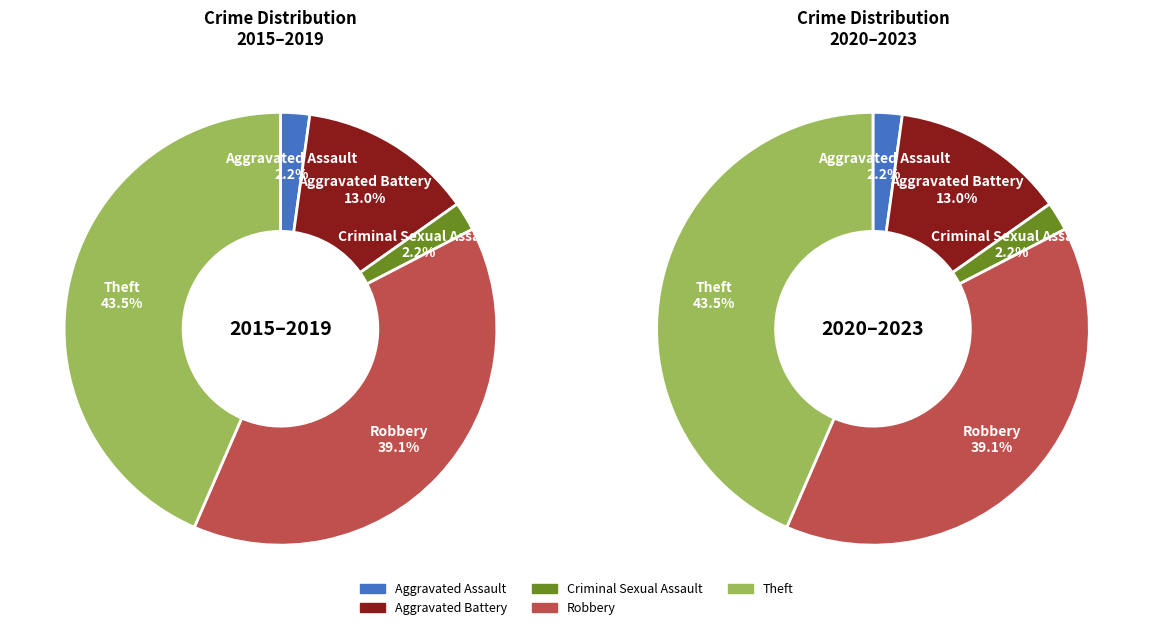

What is the smallest slice in the pie chart?

Aggravated Assault